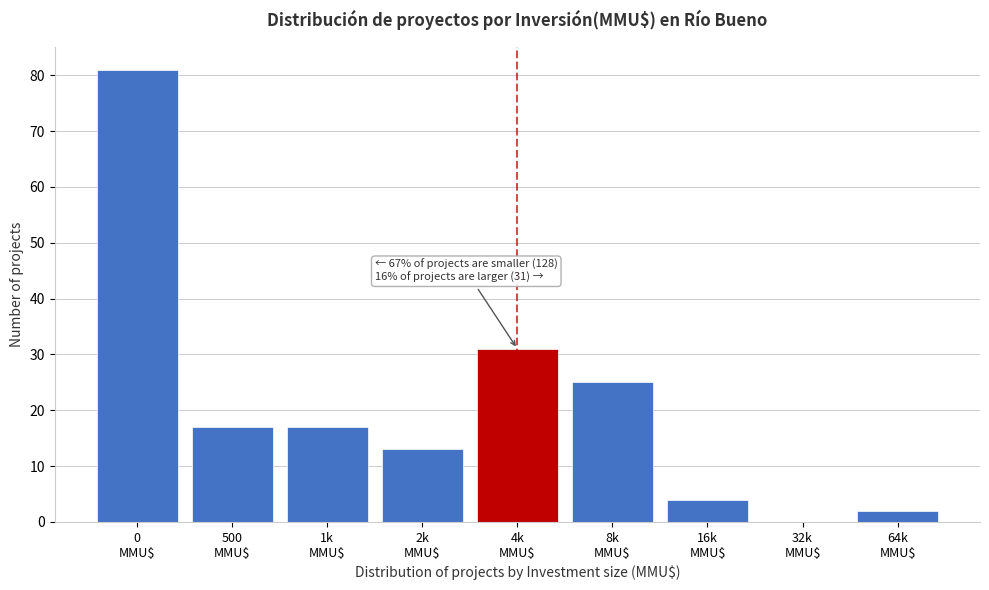

What is the greatest value displayed?

81